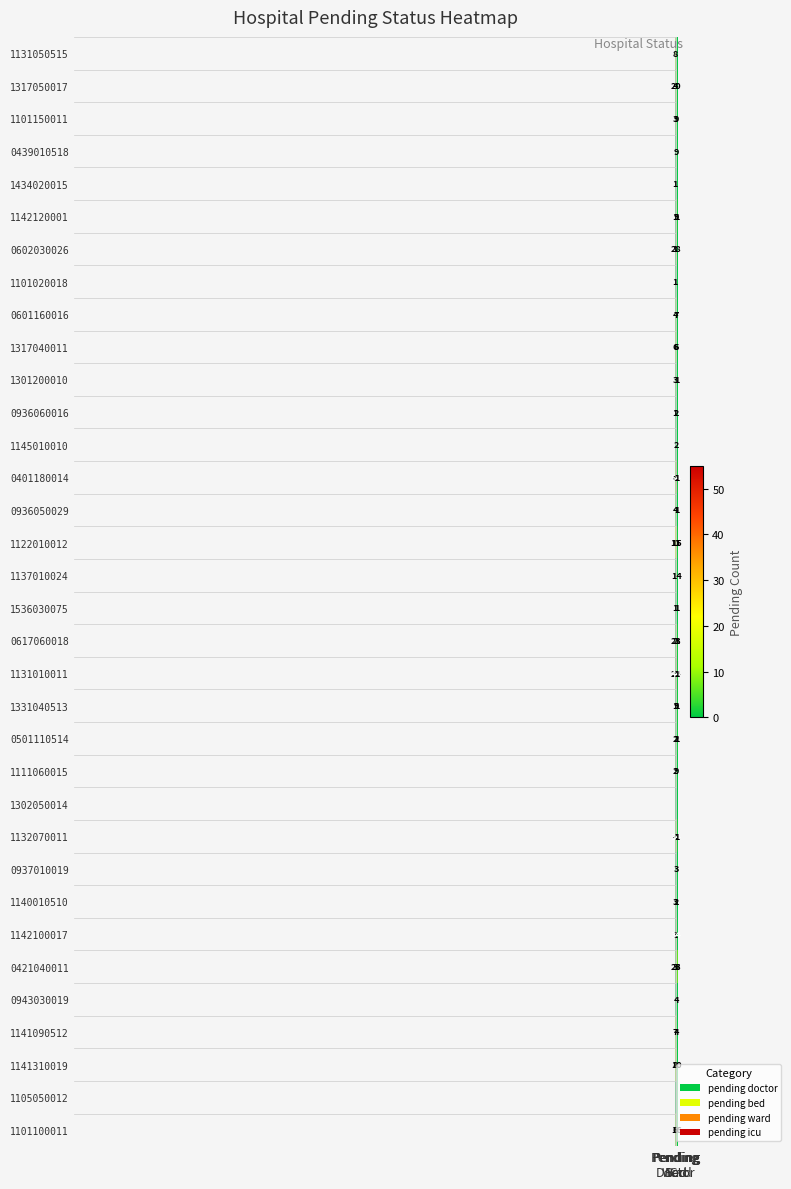

What is the average value of the 1131010011 series?

18